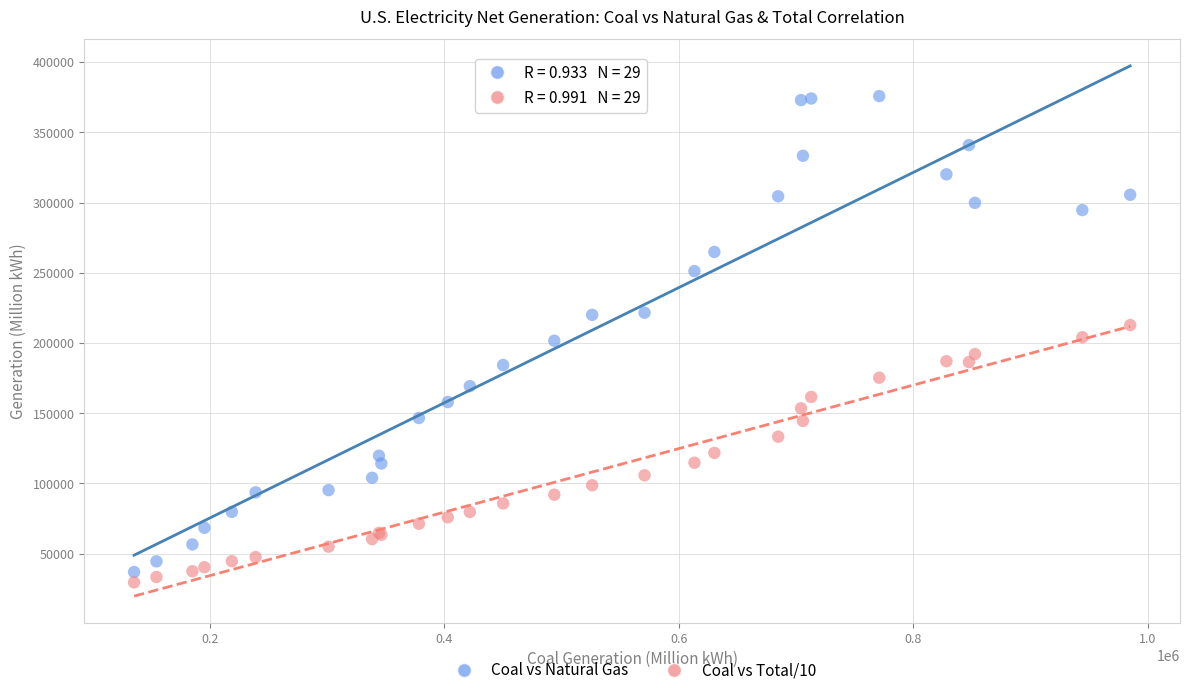

What are all the series names shown in the legend?

Coal vs Natural Gas, Coal vs Total/10